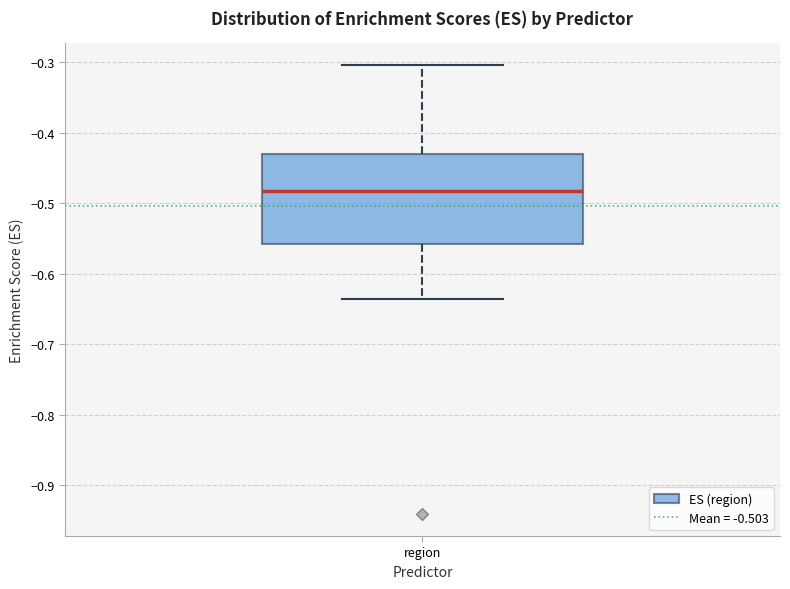

Transcribe this box plot: give where the median line is, the range the box spans, and where the two whiskers end, as read against the y-axis. The values are not printed on the chart, so give them approximately, as read against the axis.

median -0.48, box -0.56 to -0.43, whiskers -0.64 to -0.30